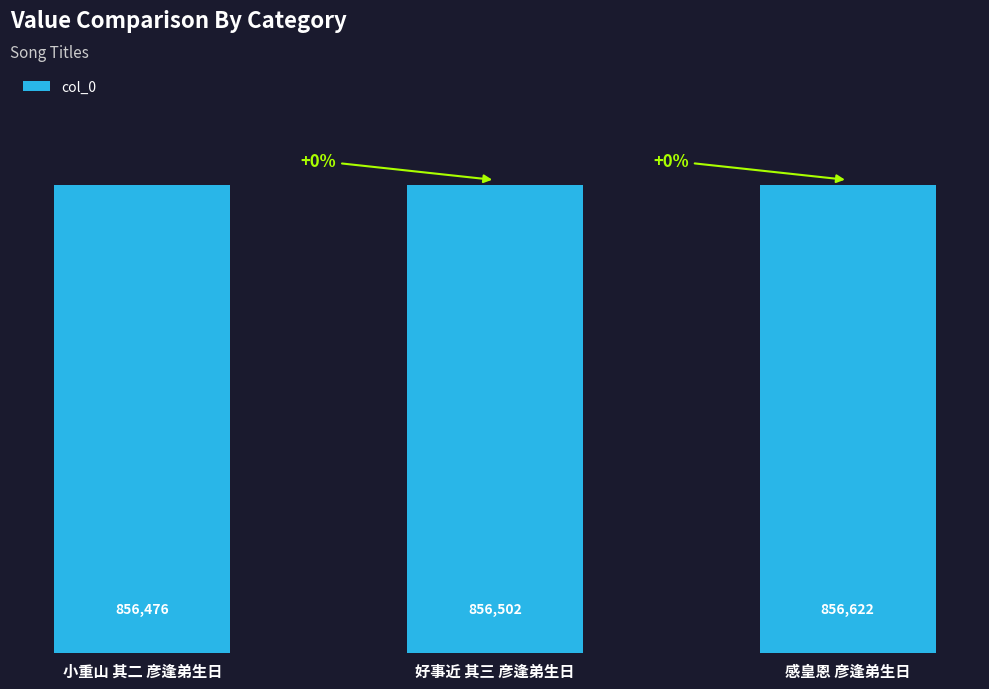

Approximately how many times larger is the value at 好事近 其三 彦逢弟生日 compared to 感皇恩 彦逢弟生日?

1.0